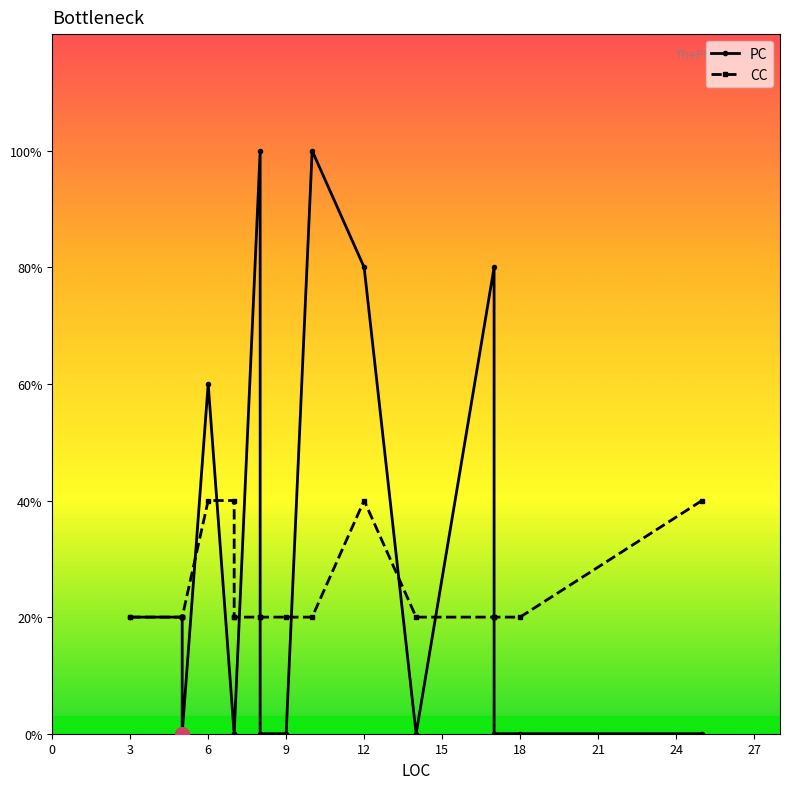

Count the number of data series in this chart.

2